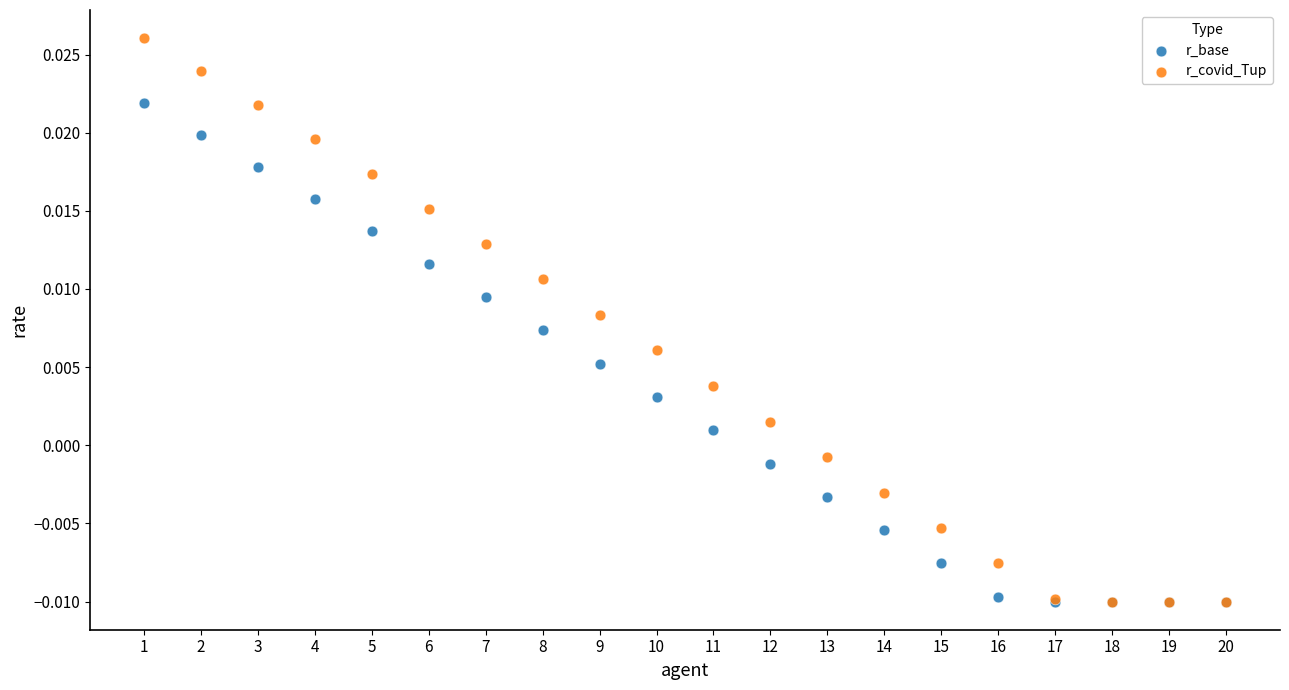

What are all the series names shown in the legend?

r_base, r_covid_Tup